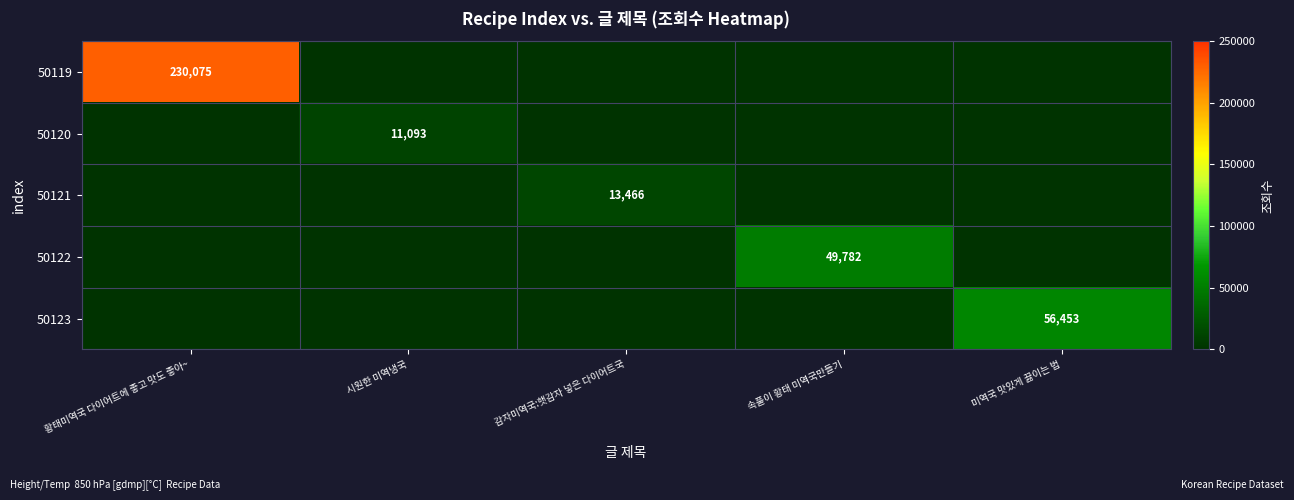

True or false: 50122 has a value of 49782 at 속풀이 황태 미역국만들기.

True